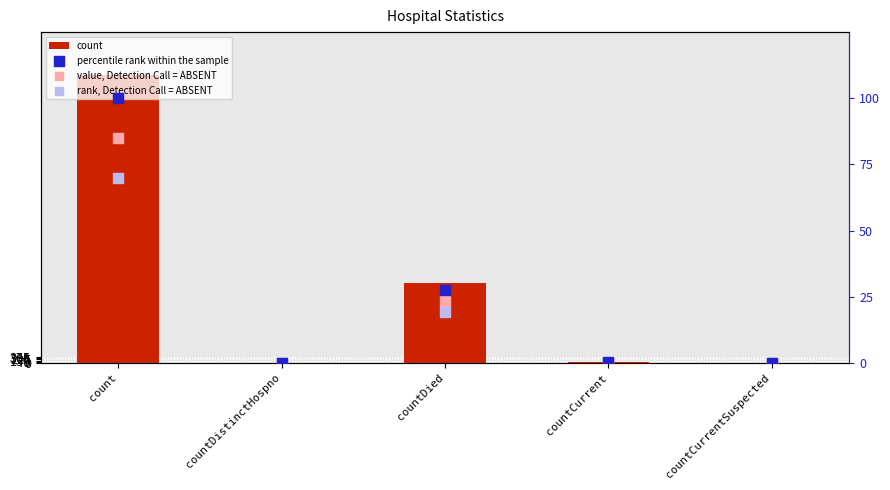

Which series has the largest total across all categories?

count